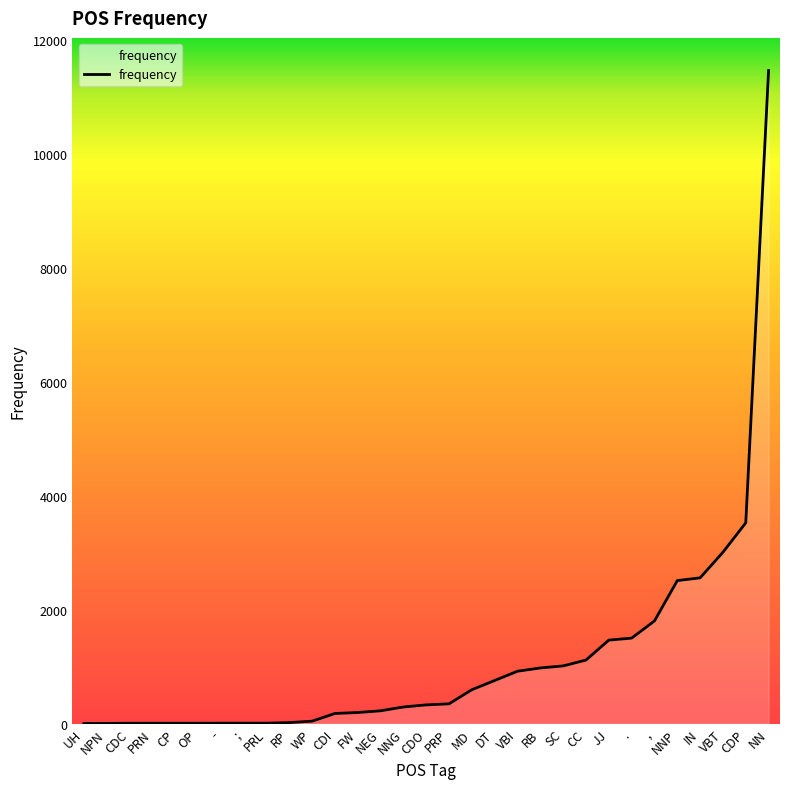

True or false: the data shows 1591 at SC.

False